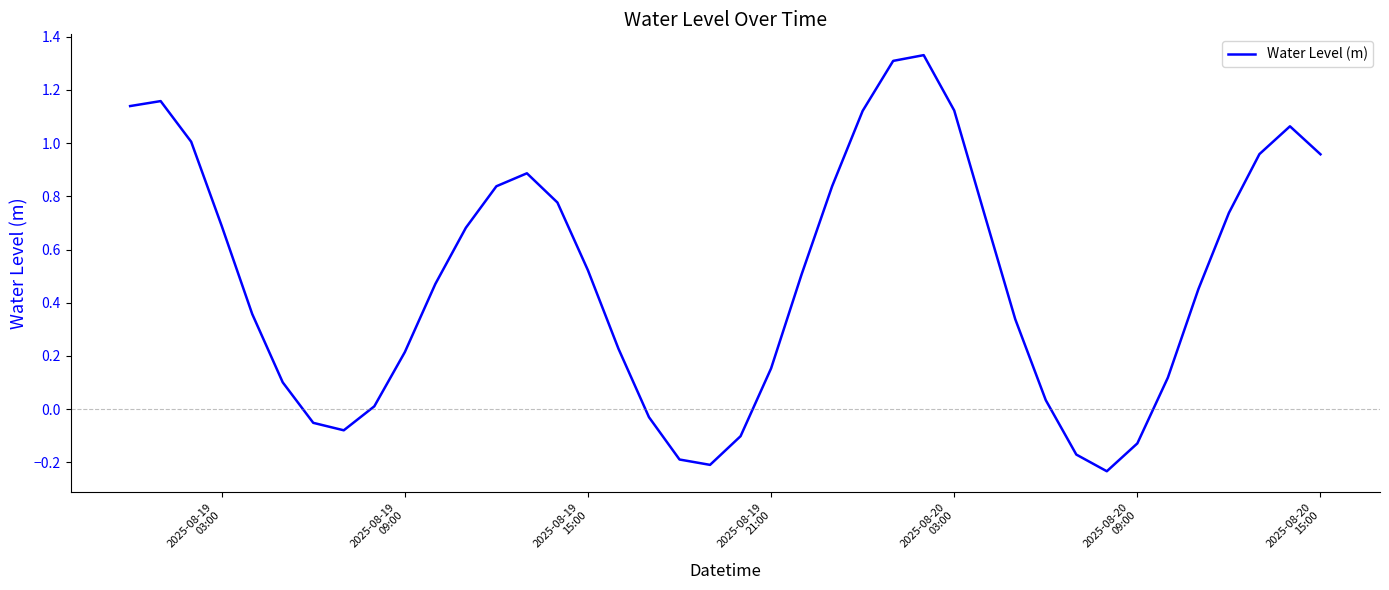

What is the difference between the maximum and minimum values?

1.6